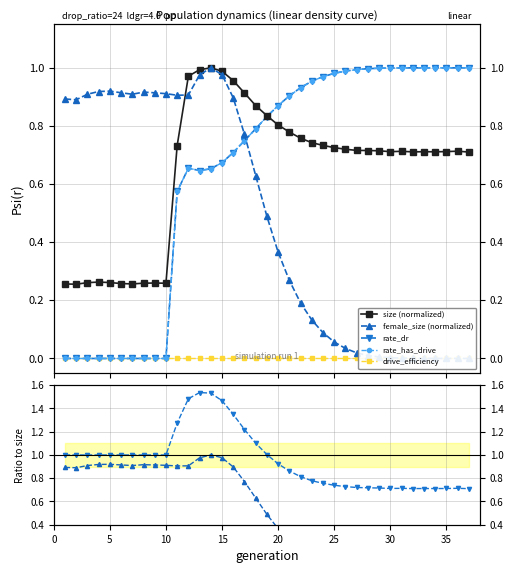

What is the difference between the second highest and minimum values in the size series?

0.7